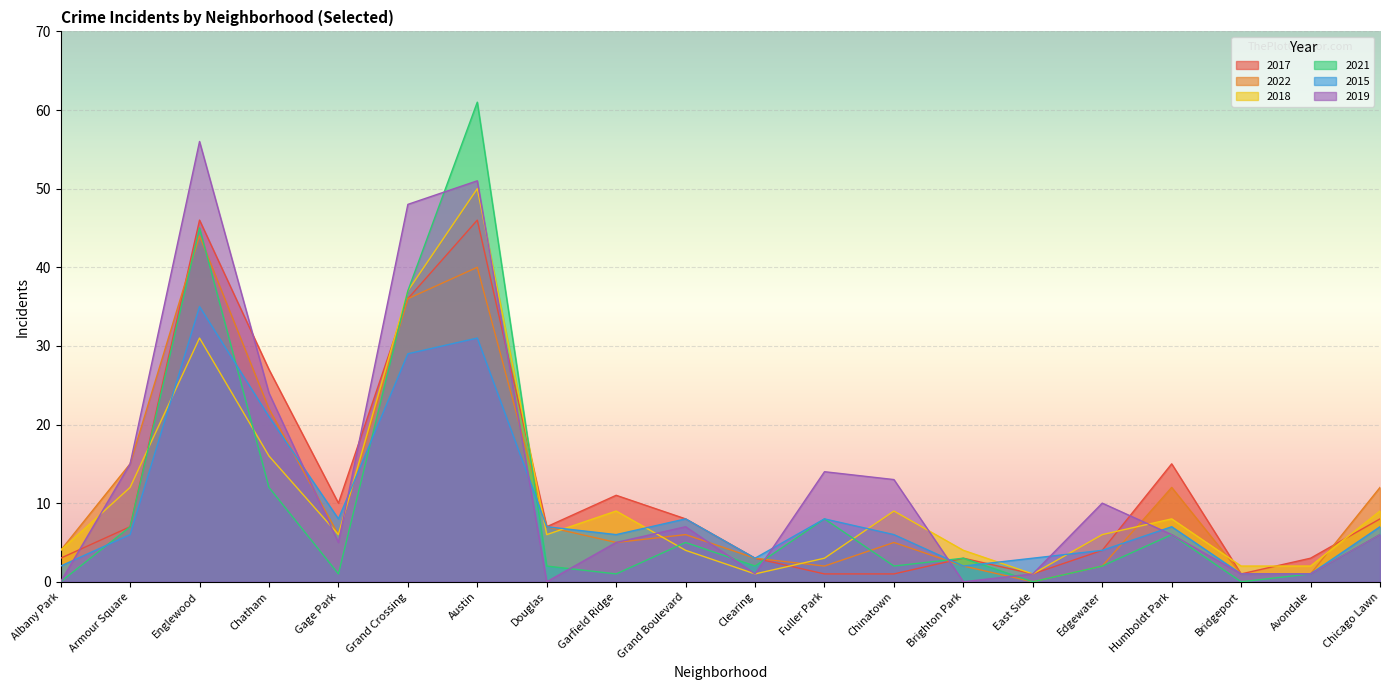

Read the 2021 value at Chatham.

12